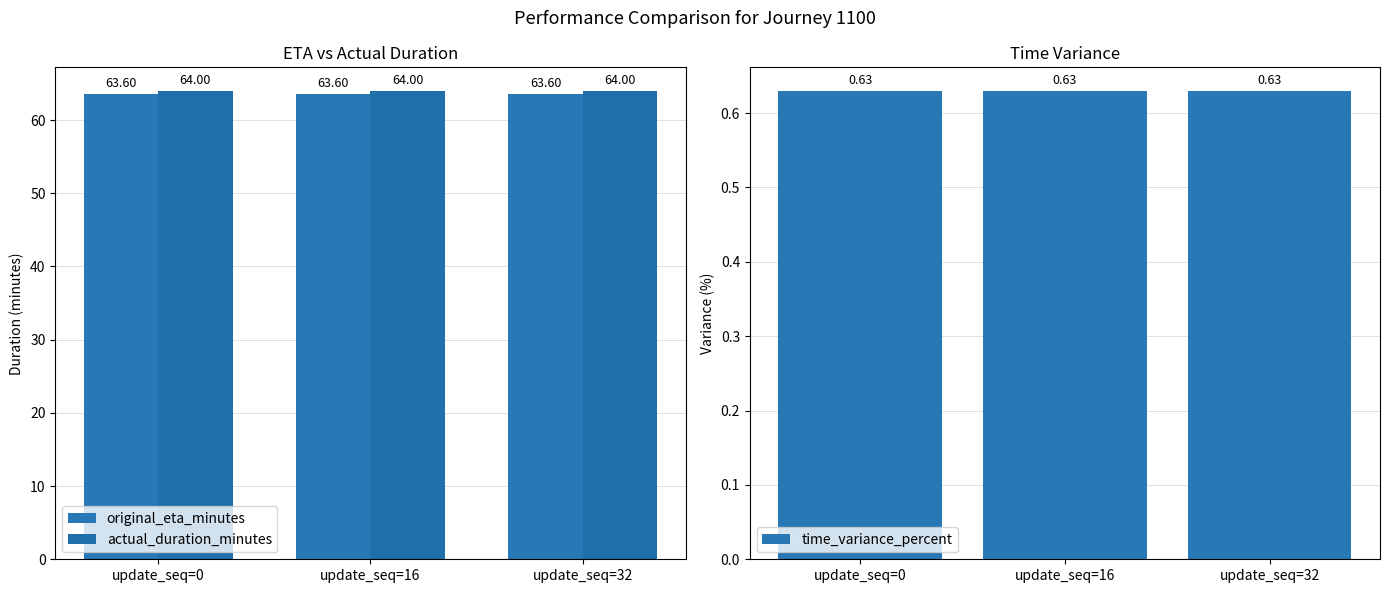

Are the bars horizontal?

No